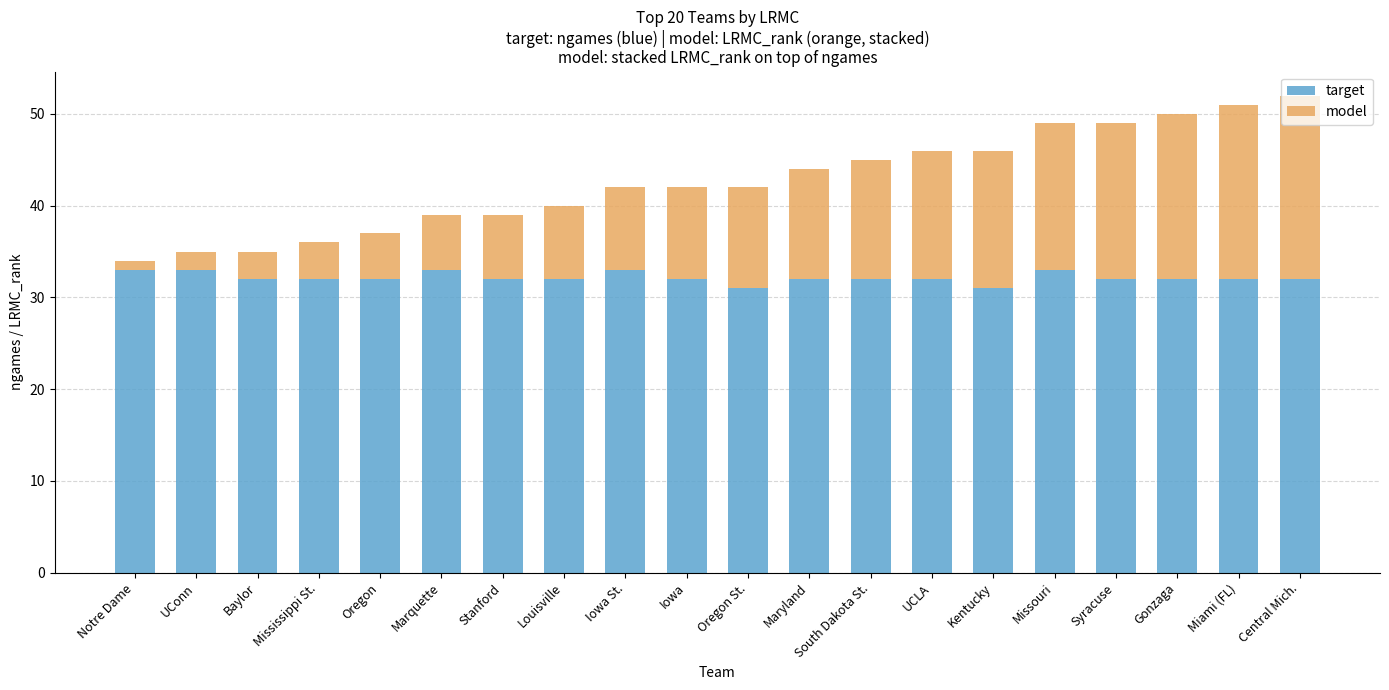

What is the sum of the target values at Miami (FL) and Syracuse?

64